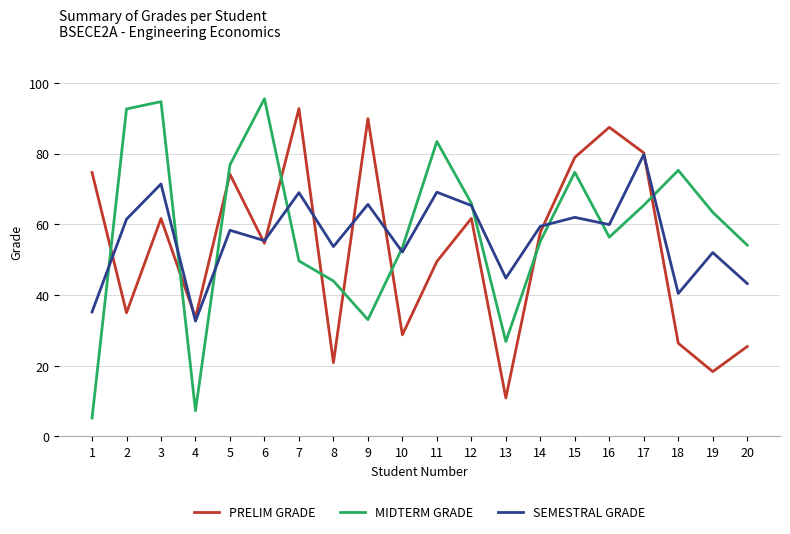

How many times do MIDTERM GRADE and PRELIM GRADE cross each other?

9